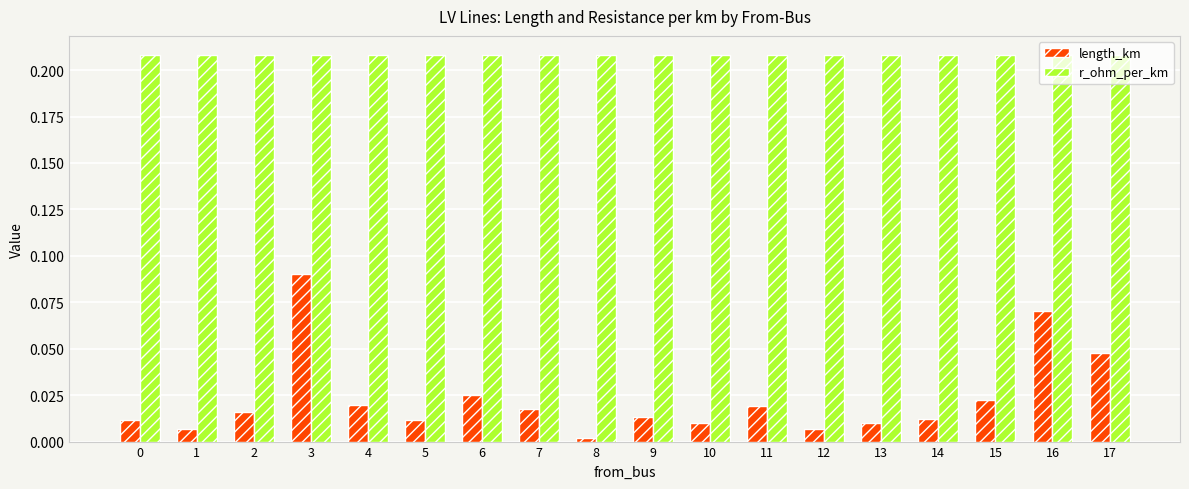

How many distinct data groups are displayed?

2